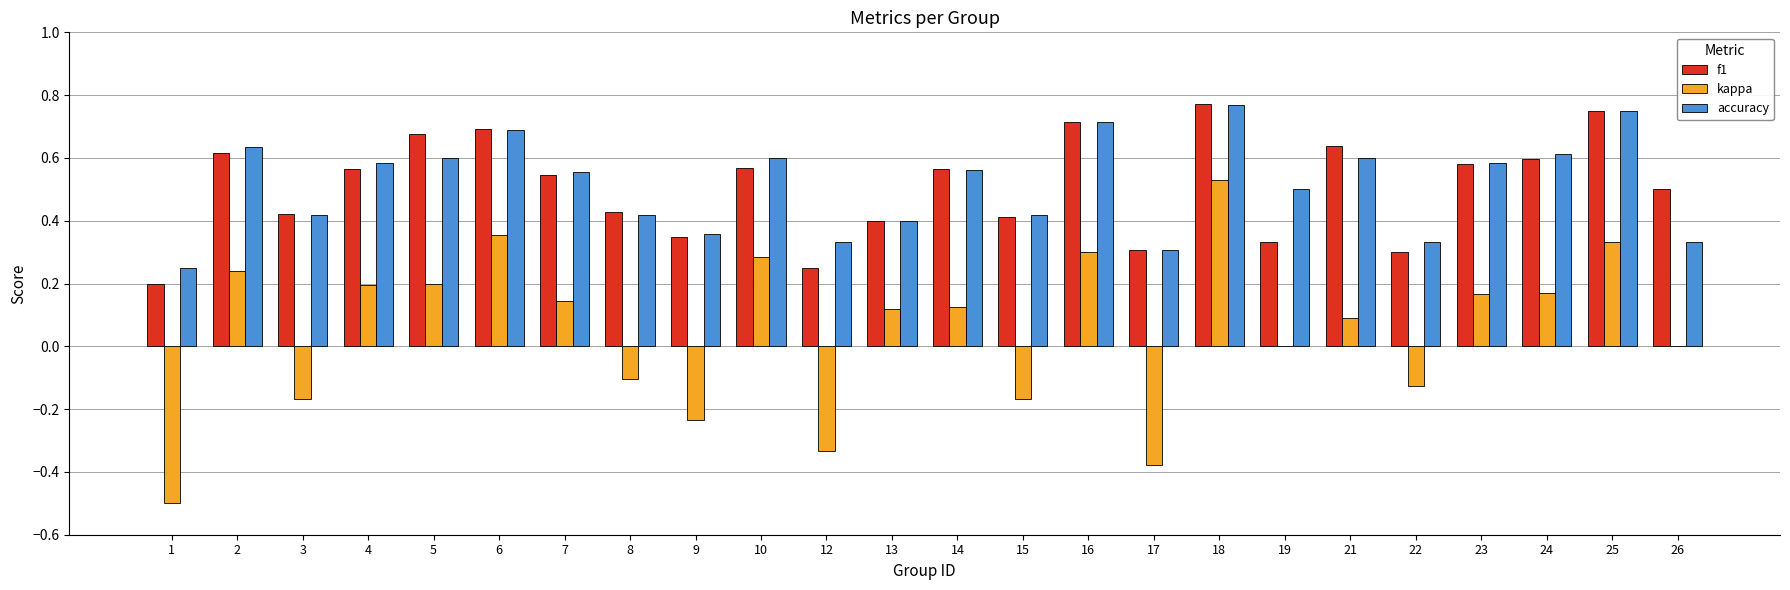

The value of accuracy at 3 is 0.4. True or false?

True